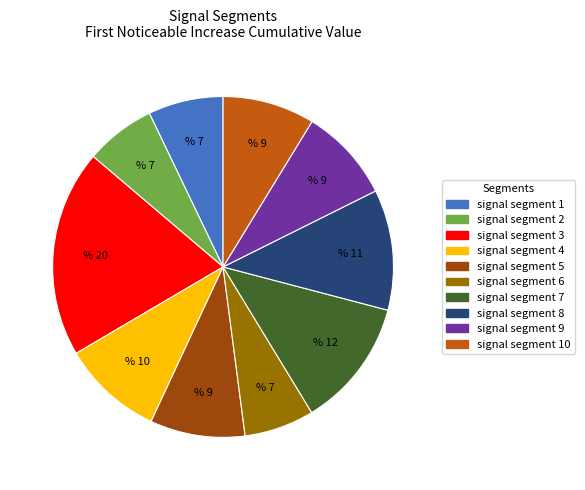

Count the number of slices in the pie.

10